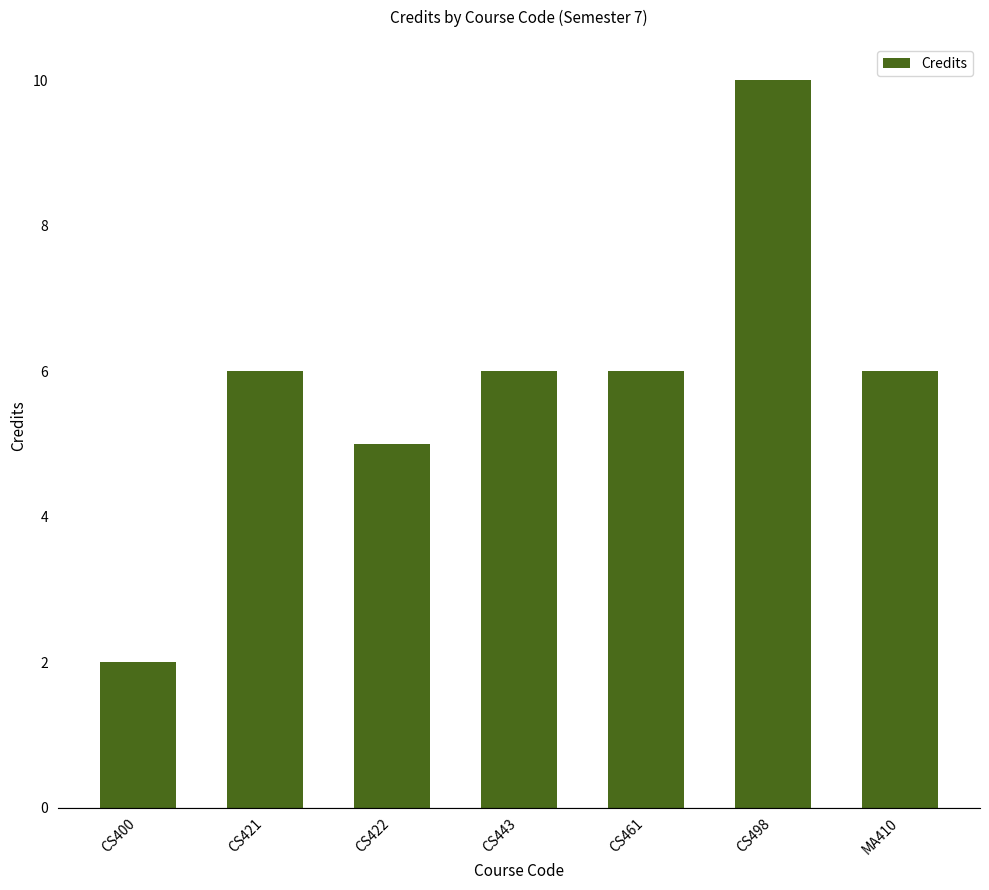

What is the average value?

6